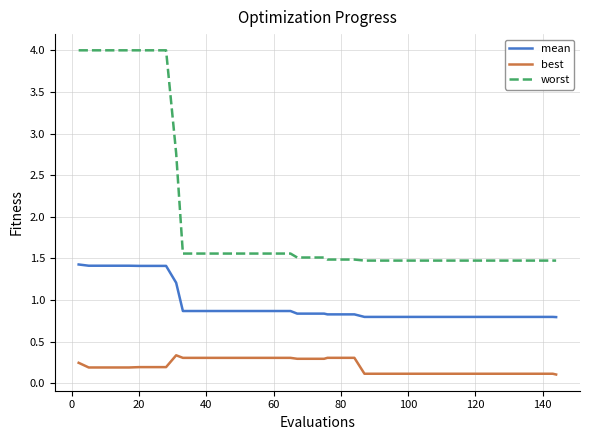

Does the chart have visible grid lines?

Yes